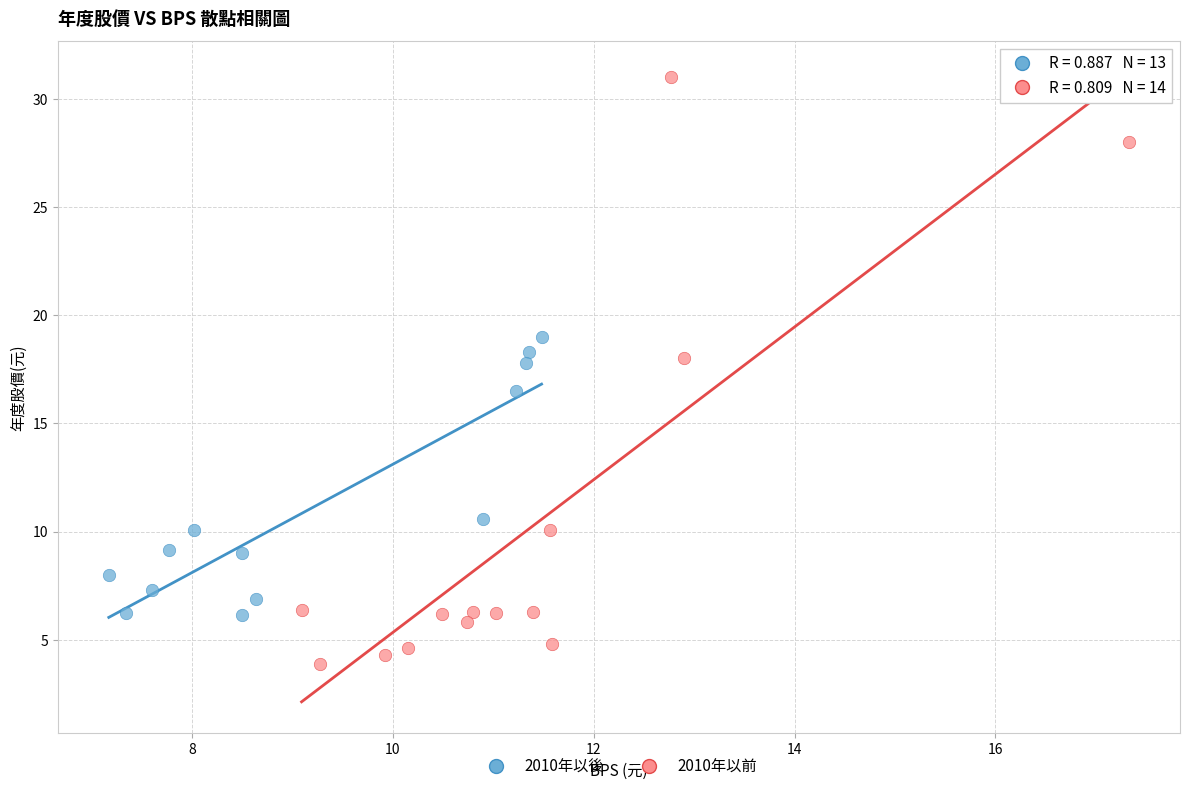

Which series has the widest spread of Y values?

2010年以前